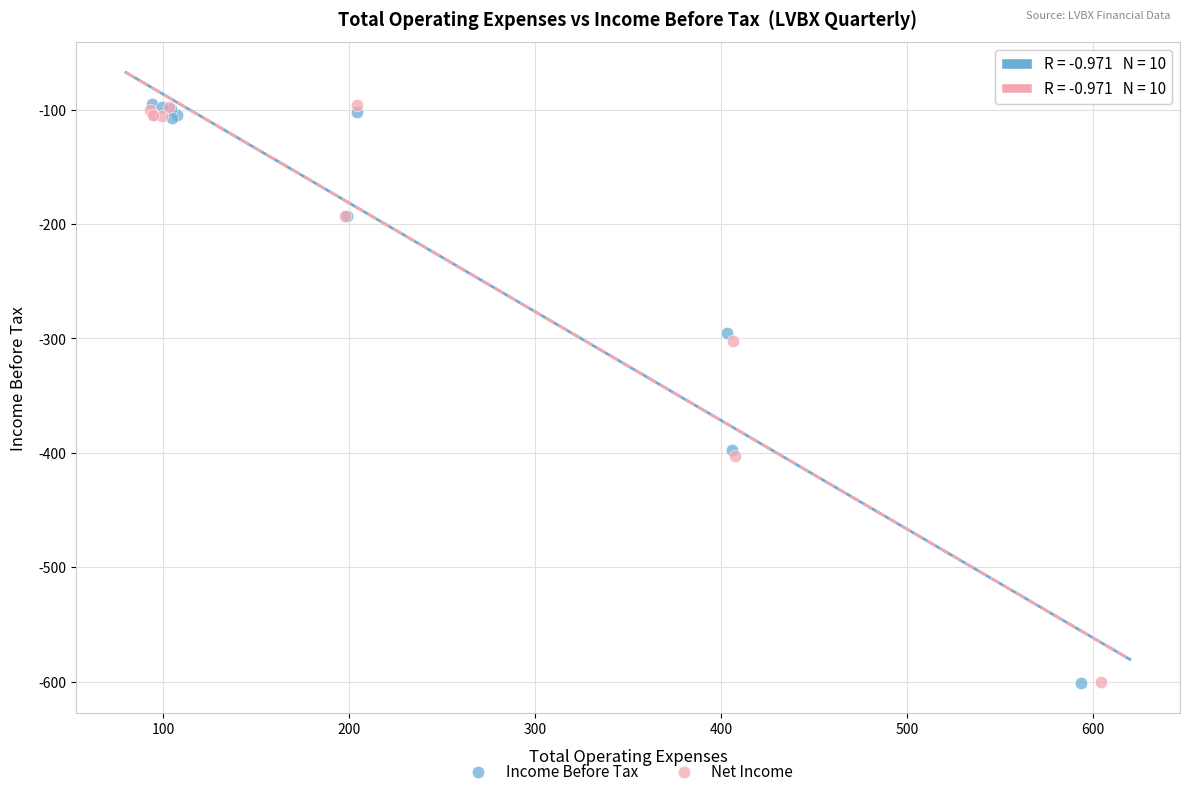

What are all the series names shown in the legend?

Income Before Tax, Net Income